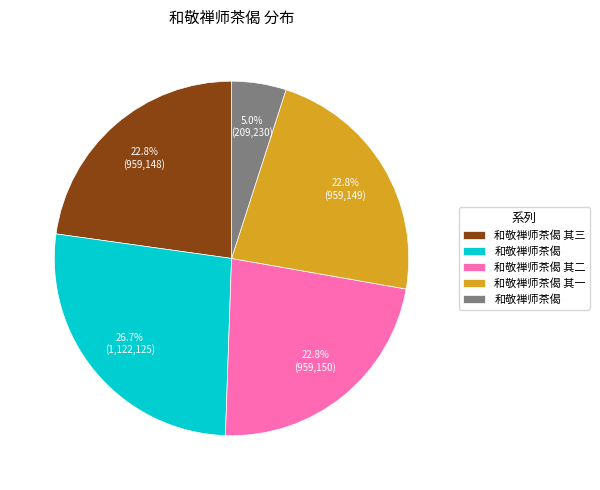

Is there any slice that represents more than half of the pie?

No